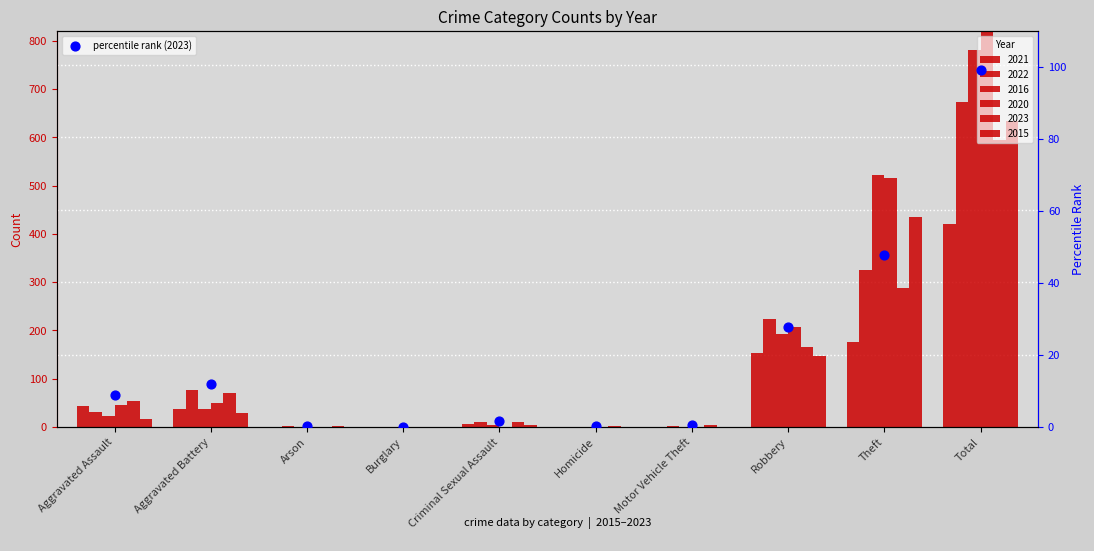

What is the change in value from Aggravated Assault to Arson?

-8.8